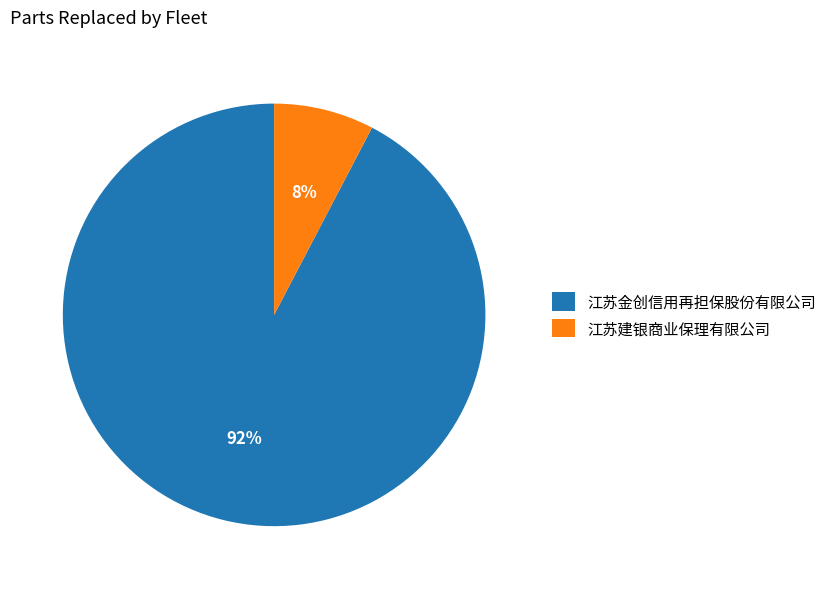

Rank the categories by value from highest to lowest.

江苏金创信用再担保股份有限公司, 江苏建银商业保理有限公司